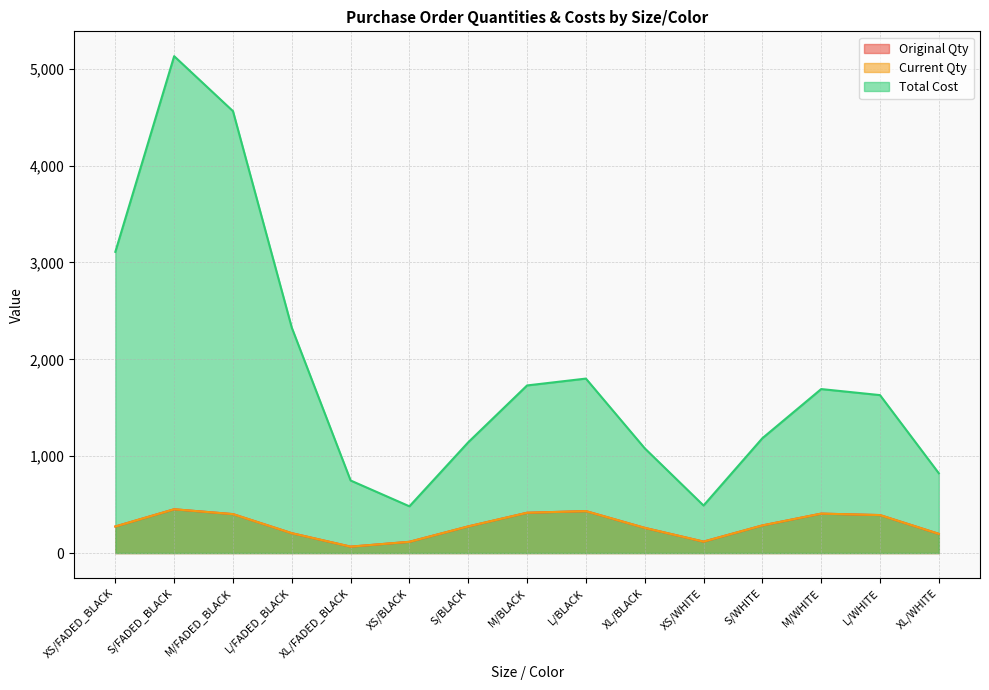

What is the difference between the Total Cost values at S/BLACK and XS/WHITE?

653.1